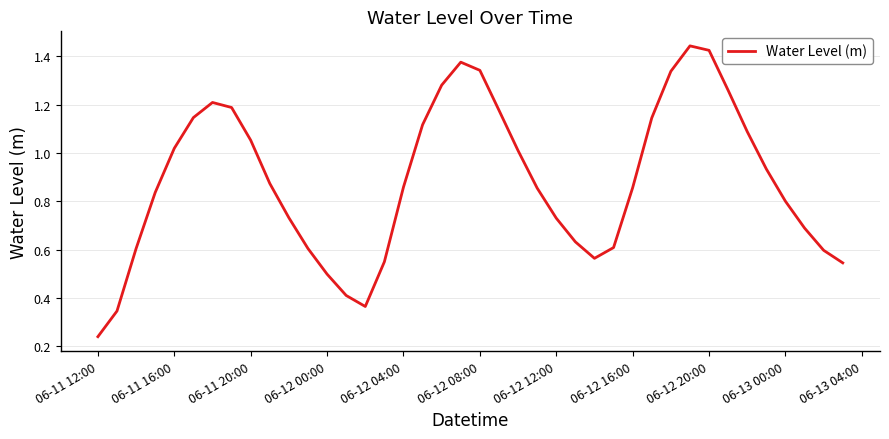

The value at 06-13 00:00 is 0.8. True or false?

True